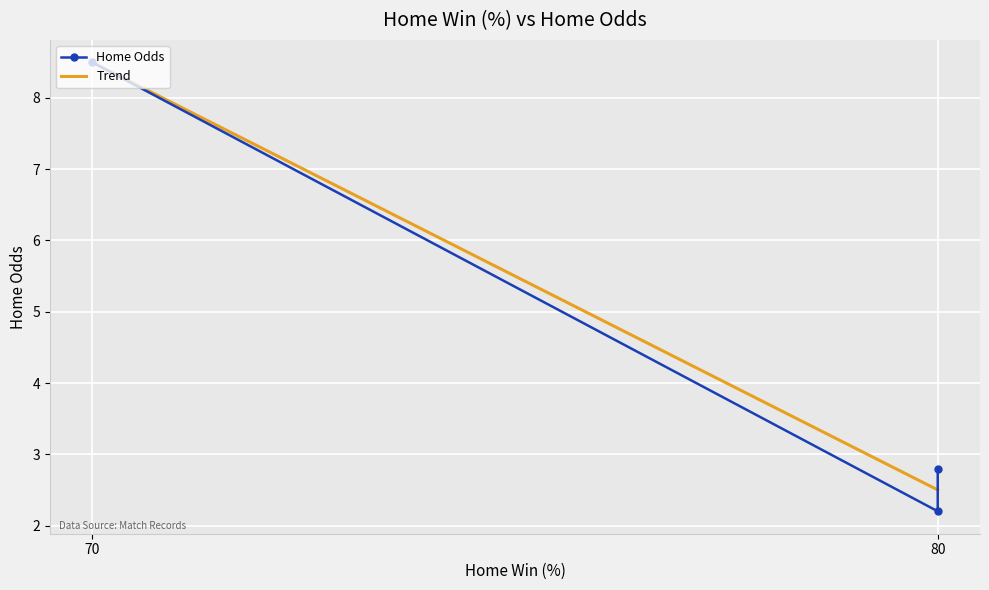

Between 80 and 80, which is larger?

80